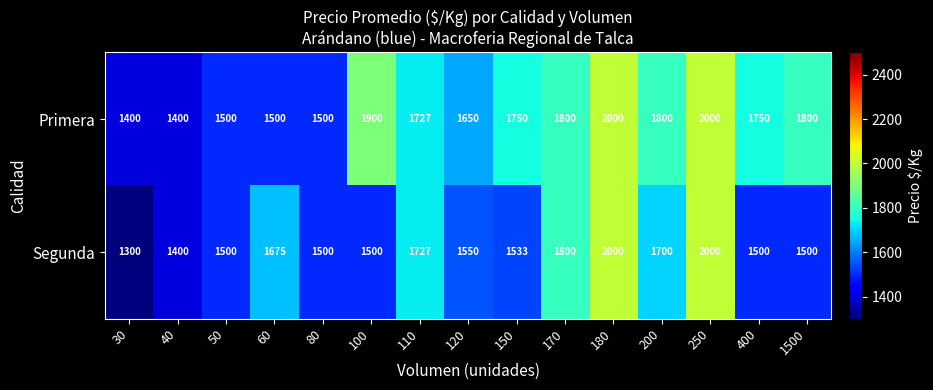

At how many categories does at least one series exceed 1381?

15